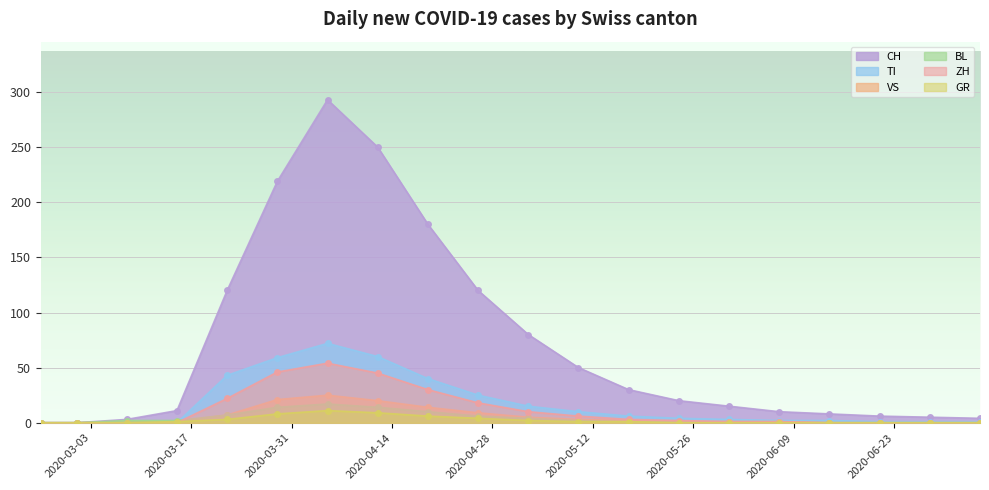

What are all the series names shown in the legend?

CH, TI, VS, BL, ZH, GR